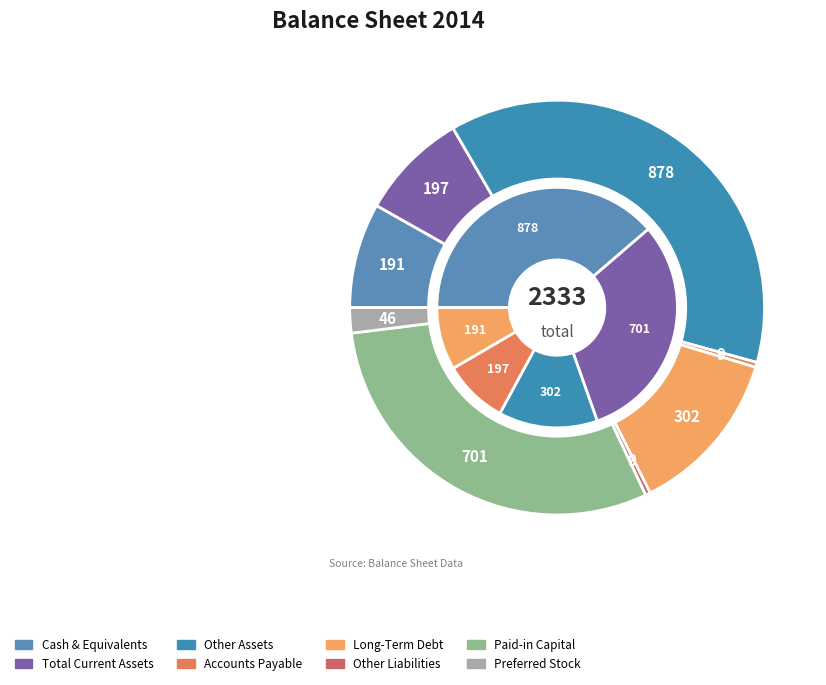

Do Paid-in Capital and Other Assets together represent more than half of the pie?

Yes